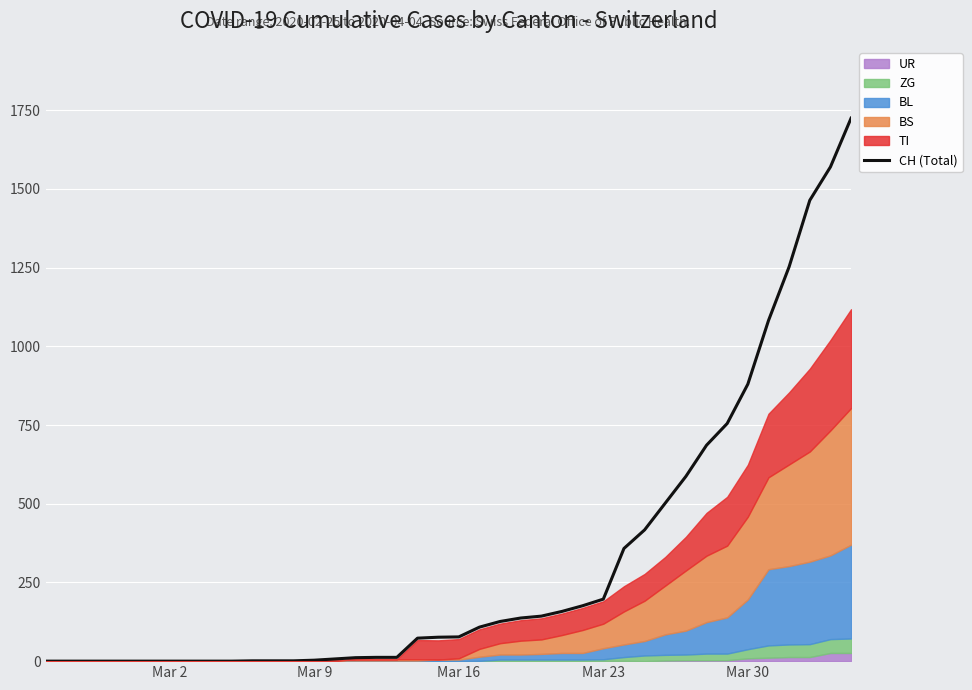

What is the maximum value for CH (Total)?

1725